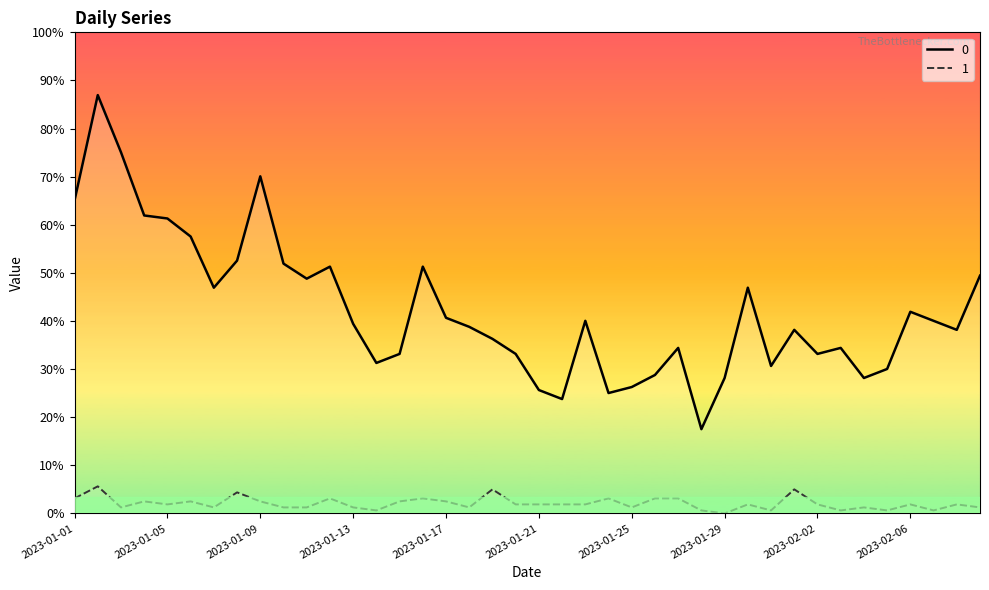

How many data points does each series have?

40